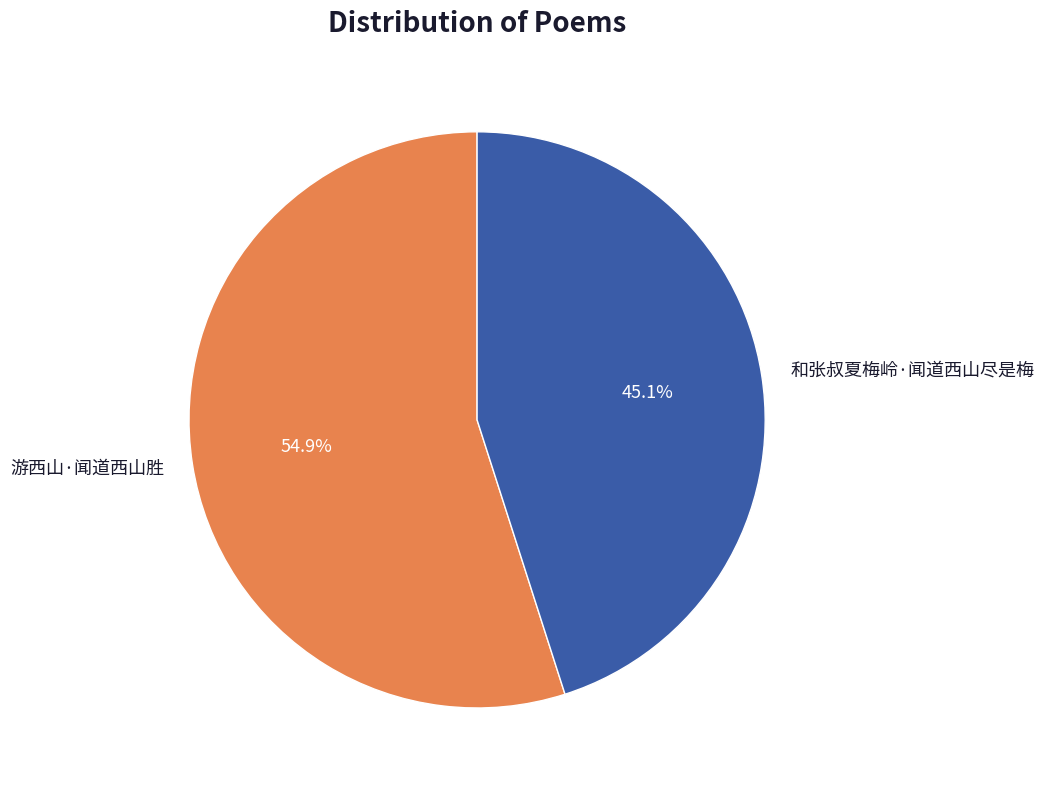

The 和张叔夏梅岭·闻道西山尽是梅 slice represents 52% of the pie. True or false?

False